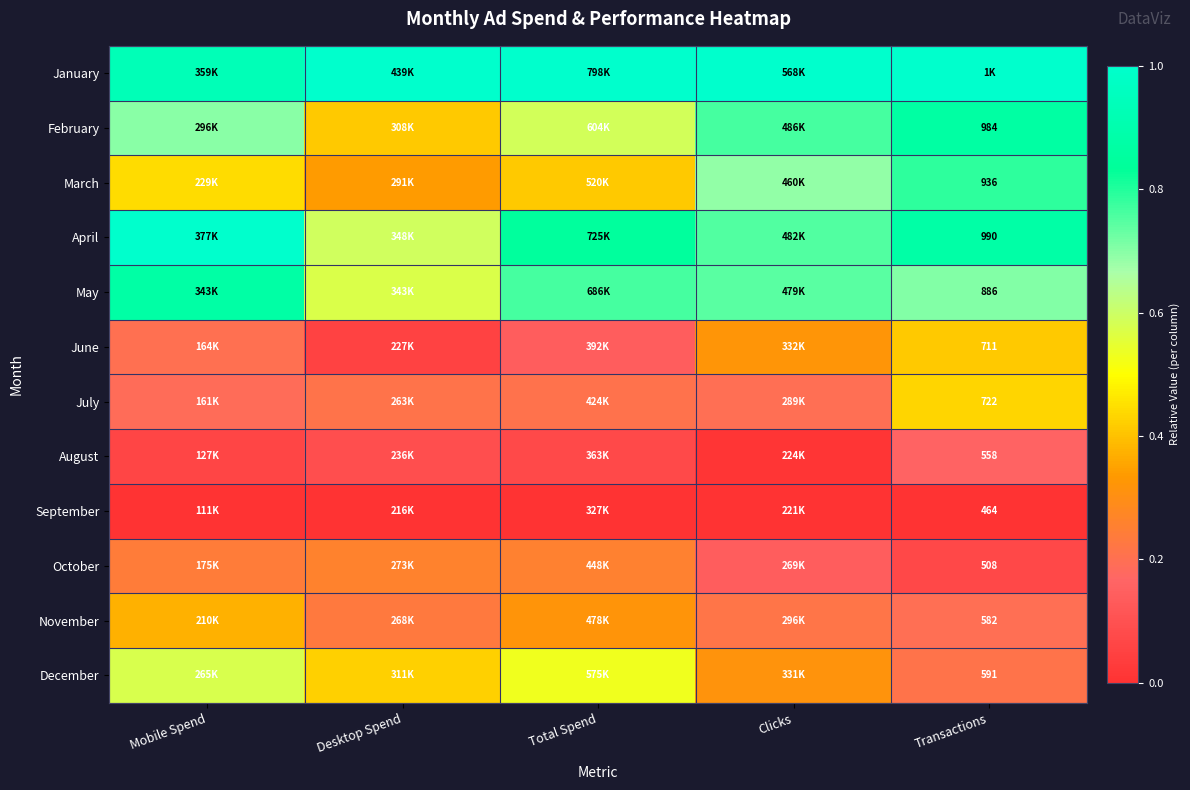

Count the June values in the range 0 to 1.

5